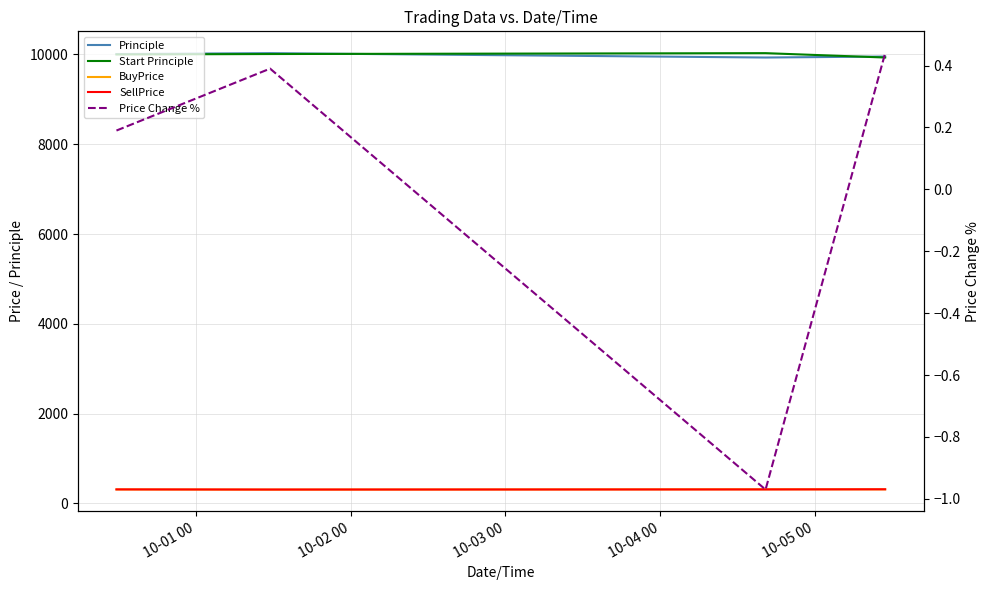

The BuyPrice series shows 206.4 at 10-02 00. True or false?

False